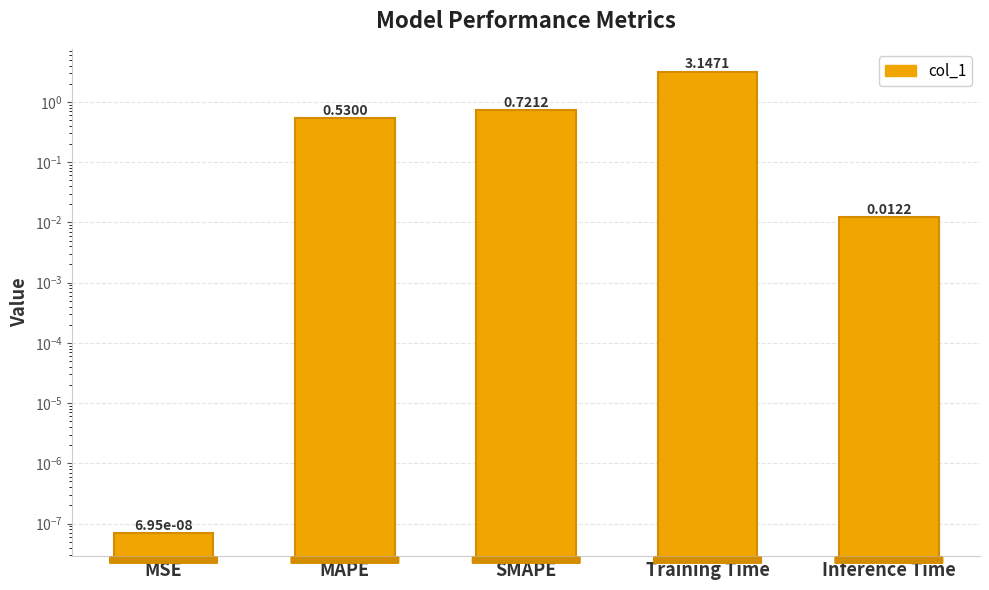

What is the value of the 2nd bar from the left?

0.5